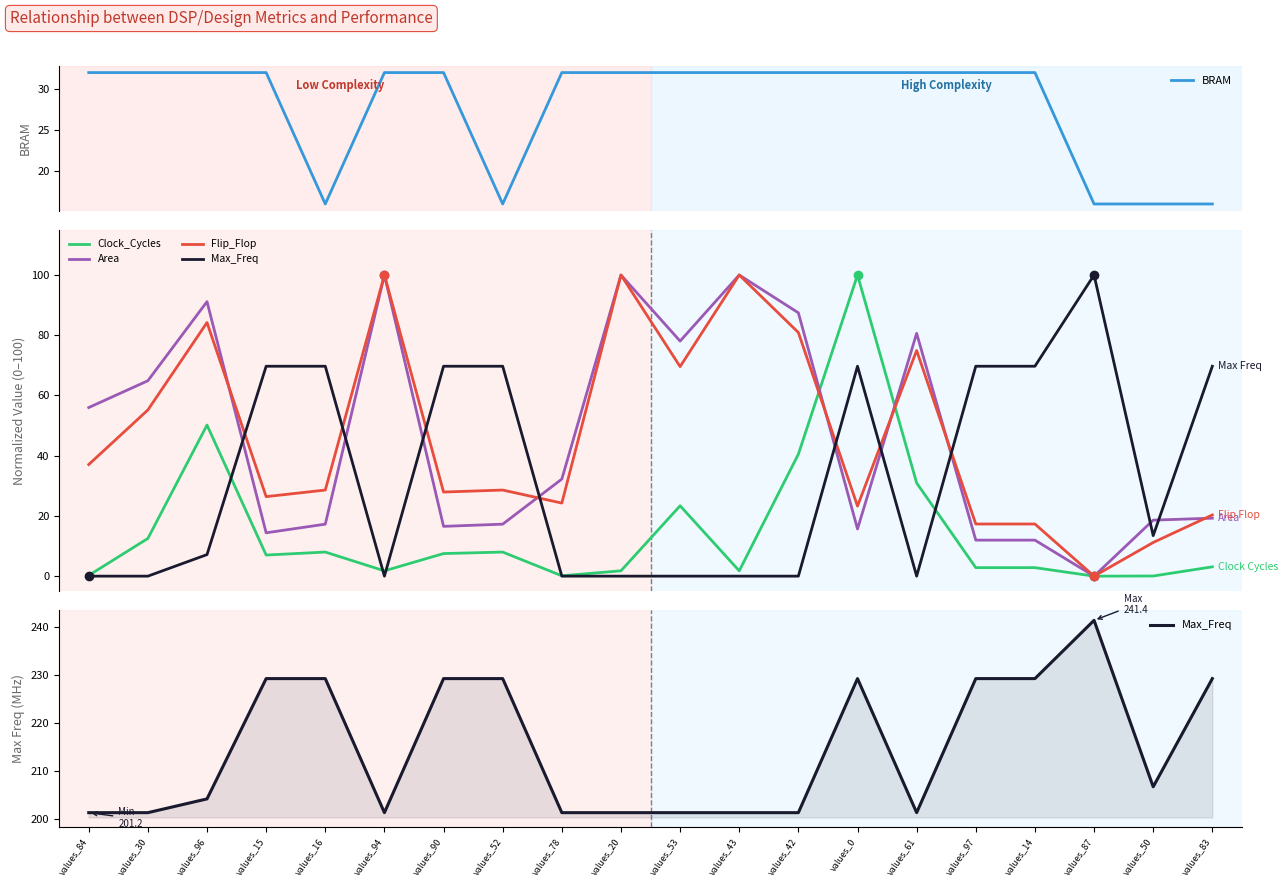

What is the label of the 16th point from the left?

values_97